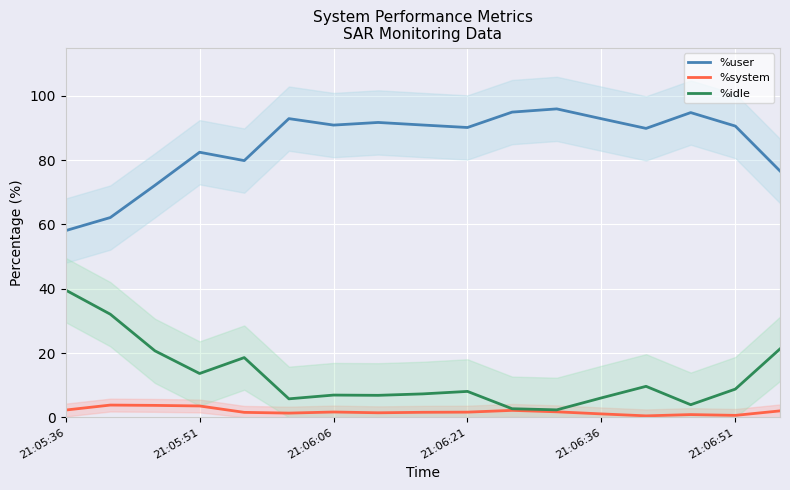

Is it true that %idle equals 8.8 at 21:06:51?

True